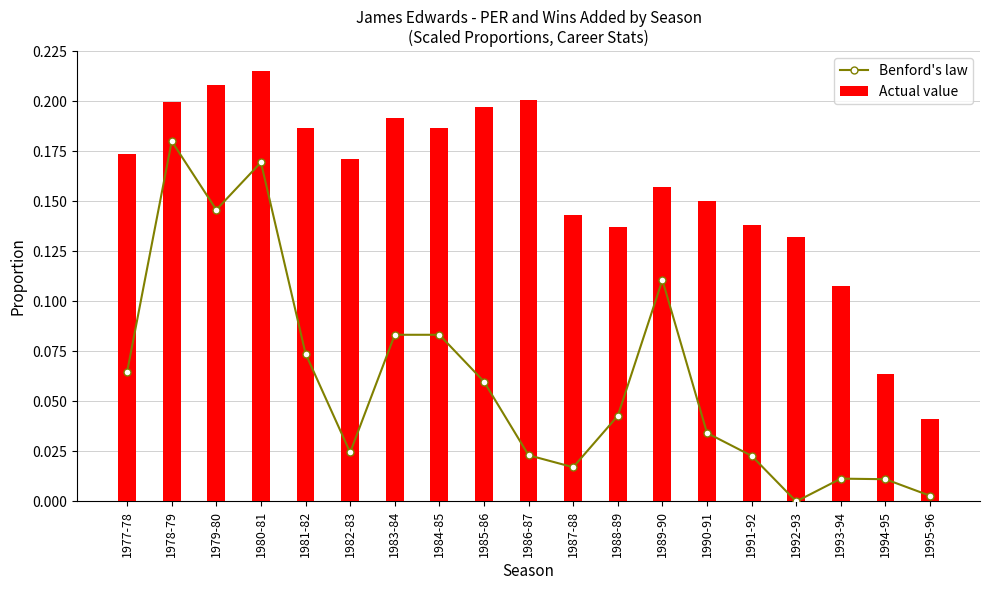

List the series in order of their peak value, lowest first.

Benford's law, Actual value